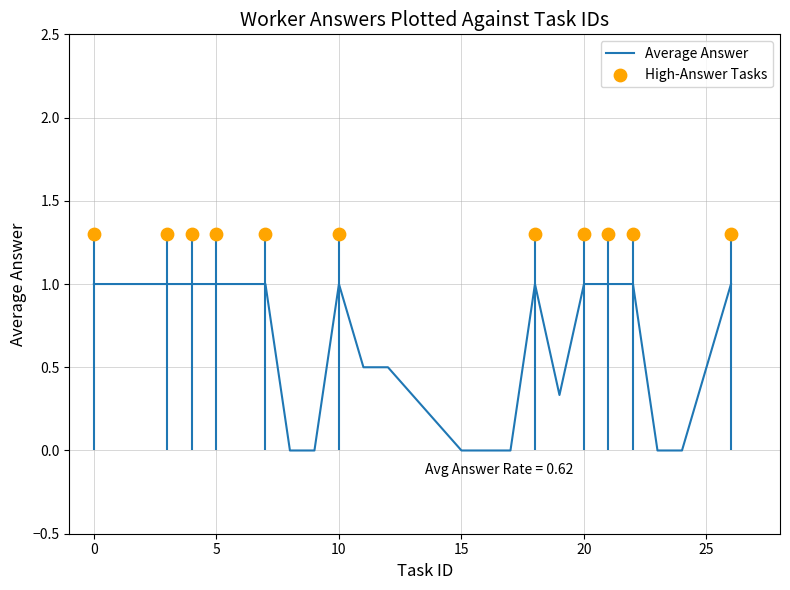

At how many categories does at least one series exceed 1?

11